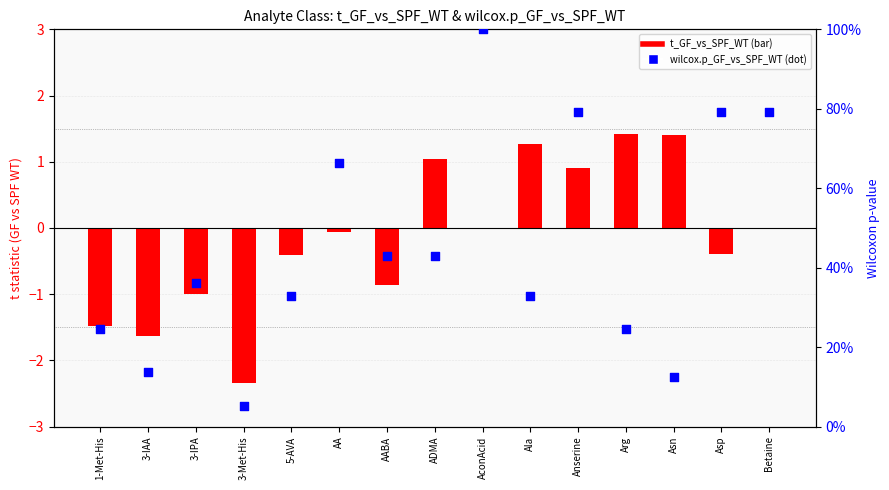

What are all the series names shown in the legend?

t_GF_vs_SPF_WT, wilcox.p_GF_vs_SPF_WT